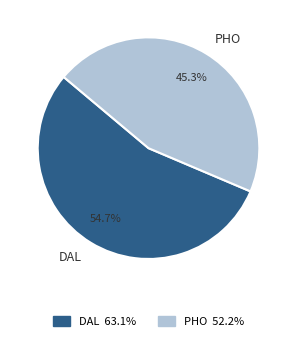

Is it true that PHO is 45% of the pie?

True